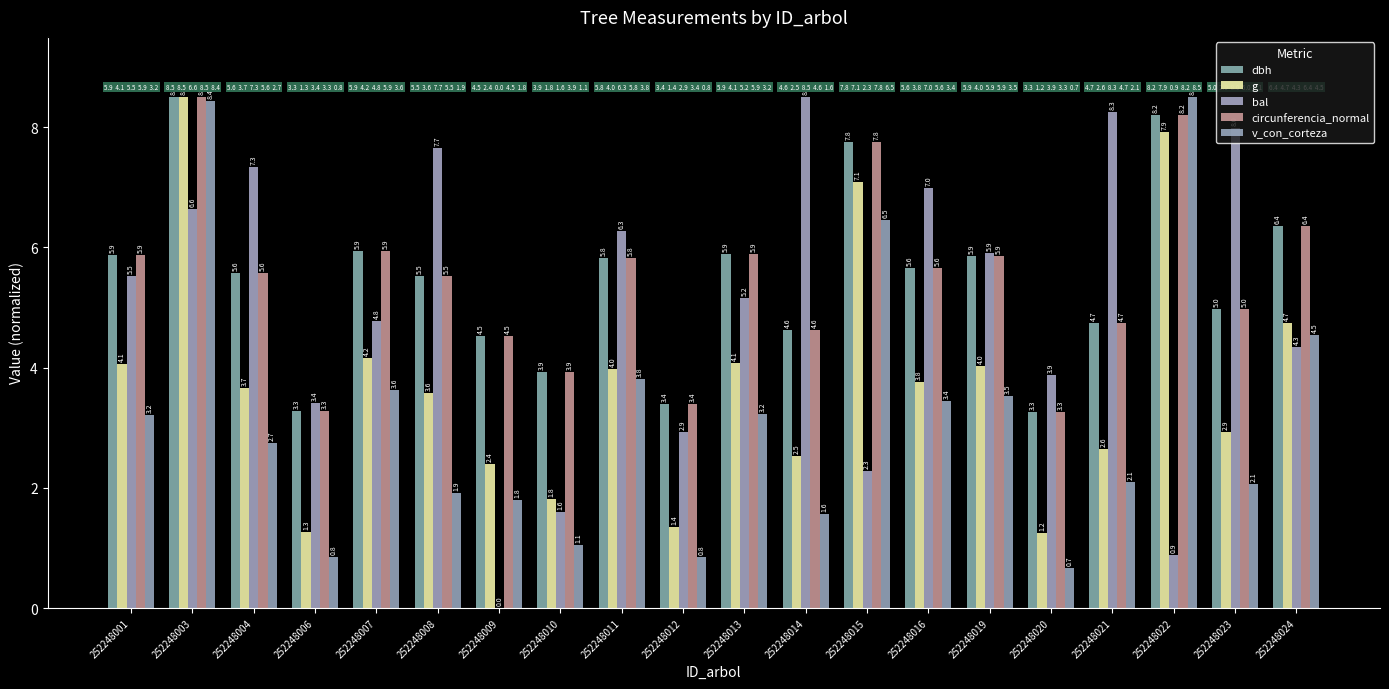

What is the sum of all dbh values?

109.6